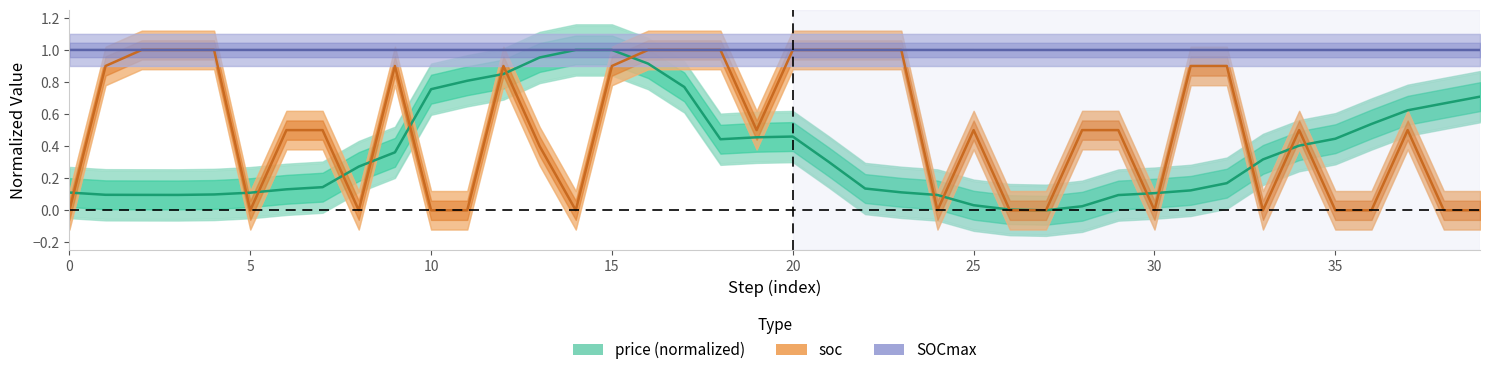

The price series shows 0.1 at 23. True or false?

True